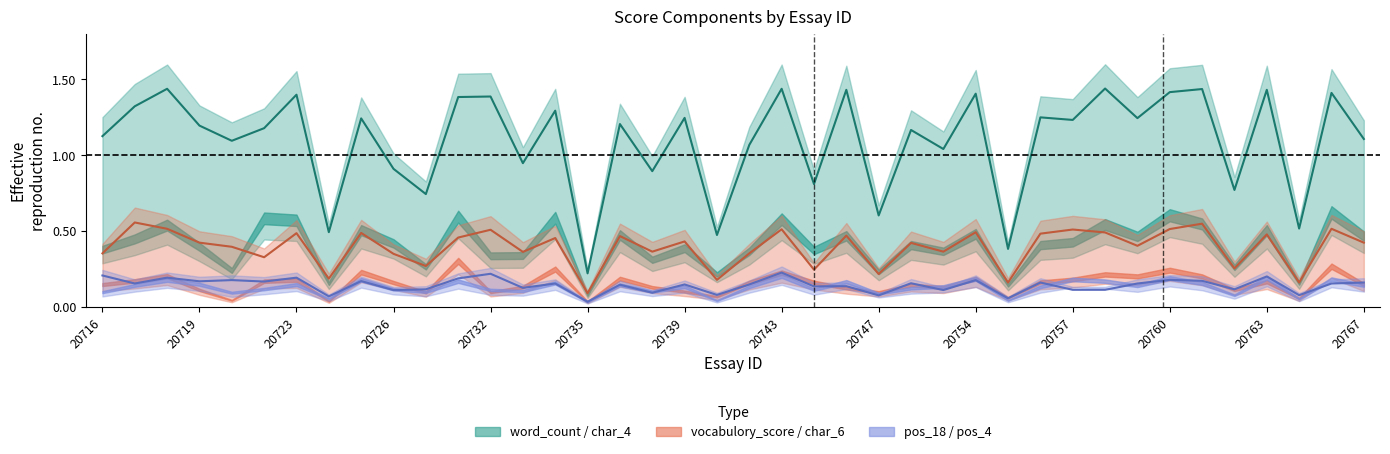

Count the number of categories in the chart.

40